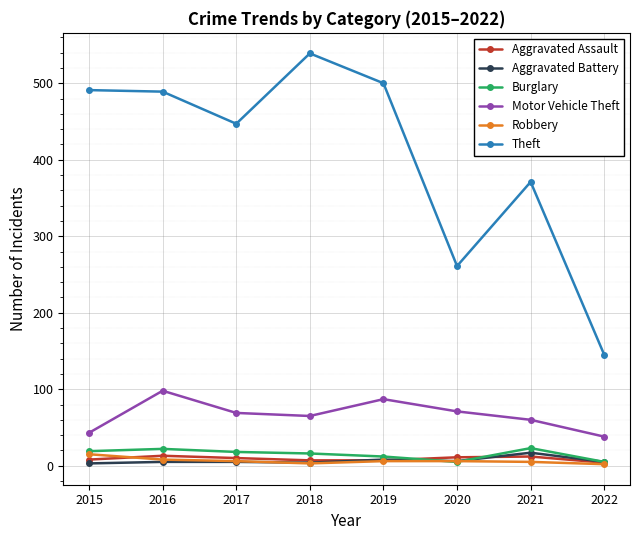

Count the number of data series in this chart.

6